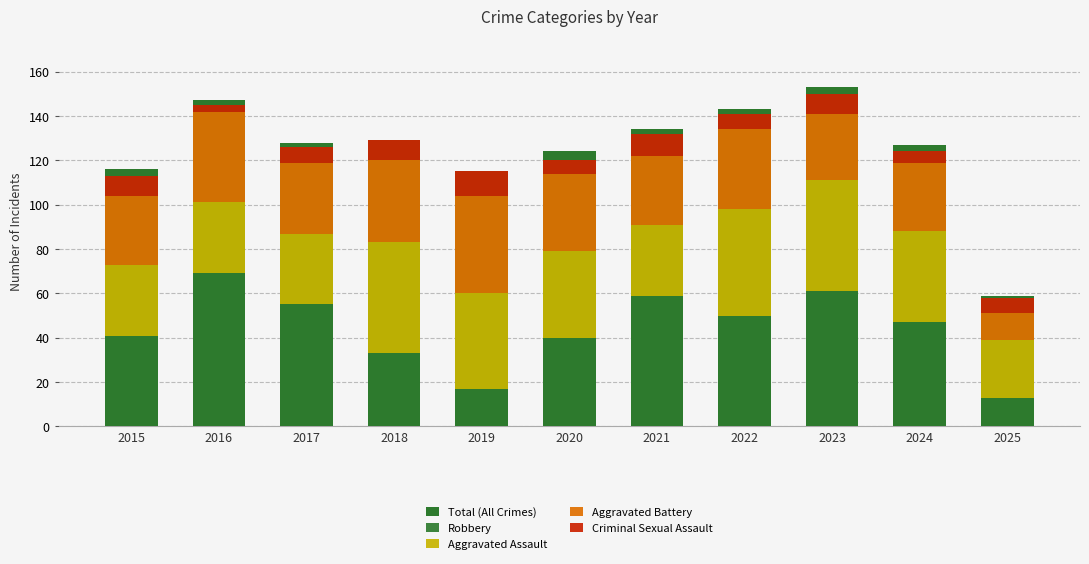

What is the value of the Total (All Crimes) bar at the 5th from the left?

115